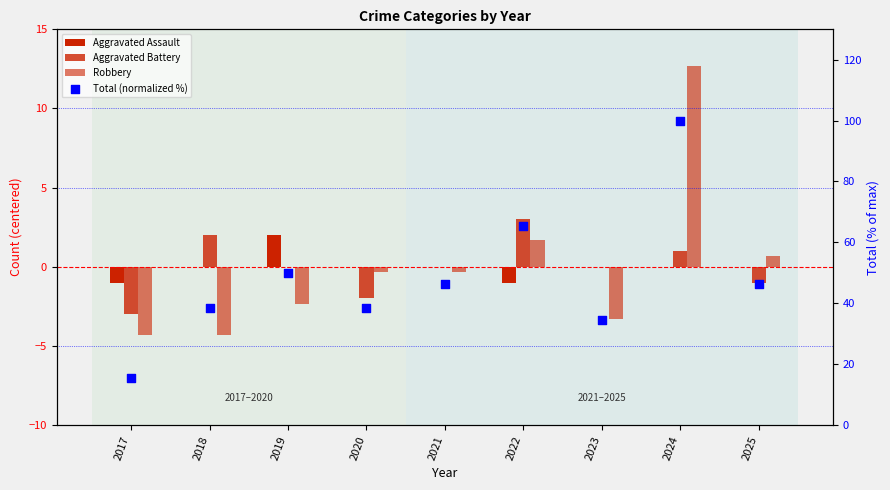

What is the total value across all series at 2023?

31.3